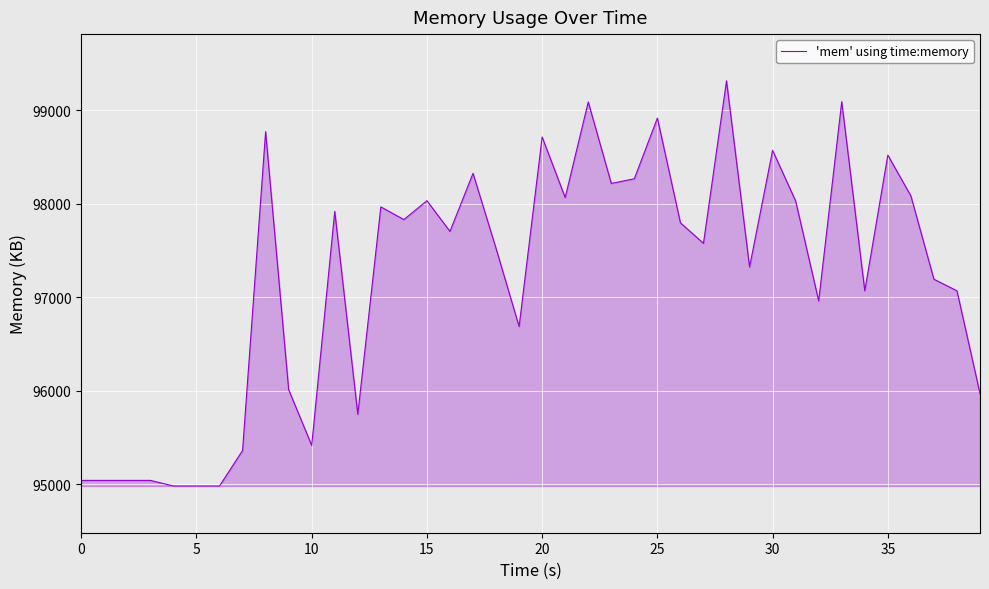

What is the smallest value displayed?

94981